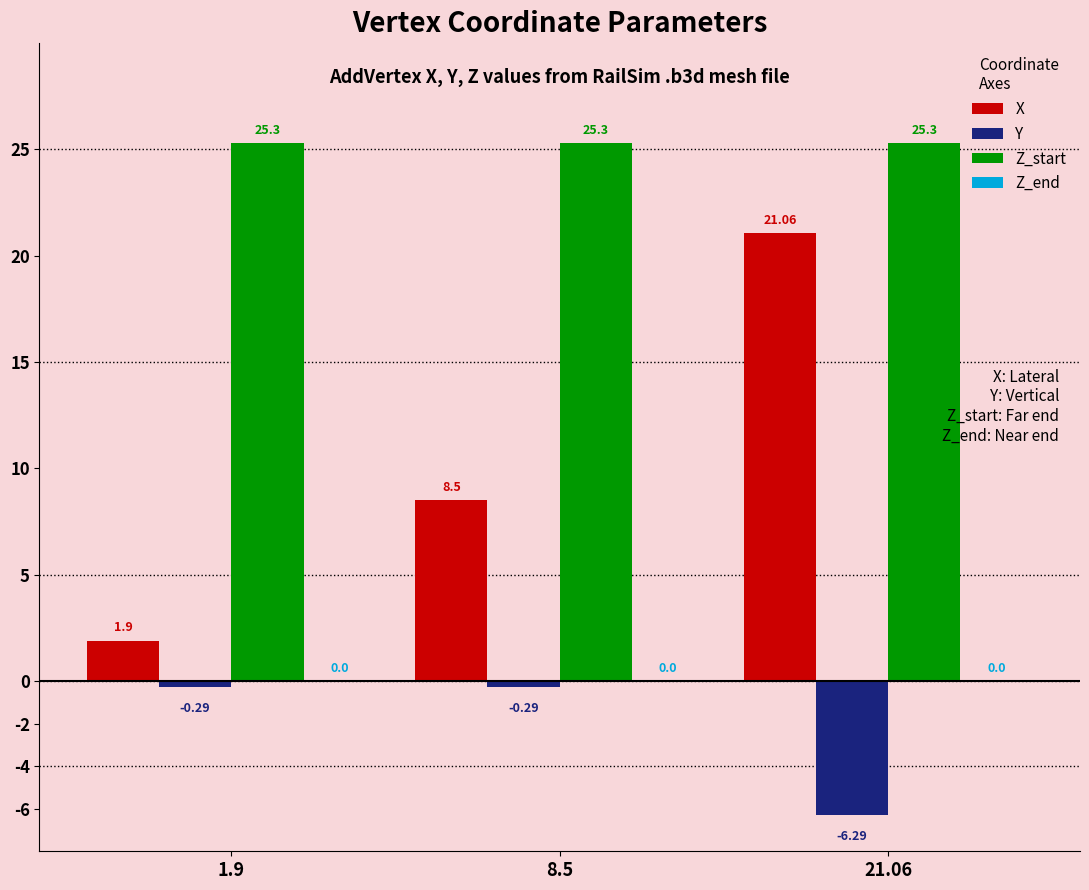

What is the spread (max minus min) of values at 1.9?

25.6